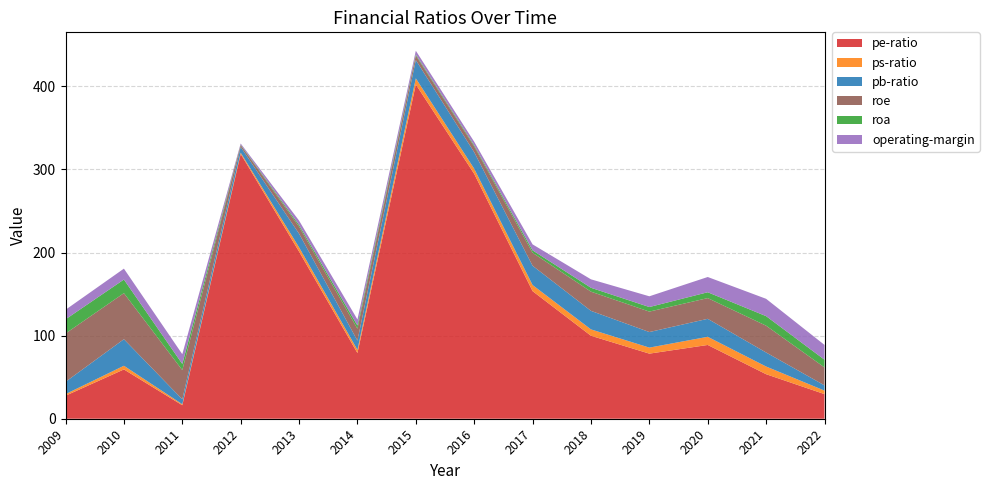

Reading right to left, list all the values displayed in this chart.

pe-ratio: 2022=29.6	2021=53.6	2020=88.8	2019=78.3	2018=99.9	2017=153.6	2016=294.8	2015=402.3	2014=79.1	2013=201.2	2012=318.7	2011=16.3	2010=59.4	2009=27.7
ps-ratio: 2022=4.2	2021=9.2	2020=9.8	2019=7.2	2018=7.7	2017=7.3	2016=6.1	2015=7.4	2014=3.8	2013=5.1	2012=1.5	2011=1.2	2010=4.4	2009=1.9
pb-ratio: 2022=6.3	2021=16.9	2020=21.6	2019=18.7	2018=22.3	2017=23.2	2016=19.9	2015=22.0	2014=11.1	2013=16.5	2012=6.9	2011=6.0	2010=32.0	2009=14.8
roe: 2022=21.6	2021=32.3	2020=25.0	2019=24.6	2018=23.1	2017=15.6	2016=7.0	2015=5.5	2014=14.4	2013=8.4	2012=2.3	2011=35.2	2010=55.4	2009=58.2
roa: 2022=9.2	2021=11.5	2020=7.0	2019=5.5	2018=4.7	2017=2.9	2016=1.4	2015=1.2	2014=3.8	2013=2.1	2012=0.4	2011=7.4	2010=16.4	2009=17.0
operating-margin: 2022=17.8	2021=20.9	2020=18.3	2019=12.9	2018=10.2	2017=7.2	2016=4.3	2015=4.5	2014=7.3	2013=5.2	2012=1.4	2011=11.7	2010=13.1	2009=11.5